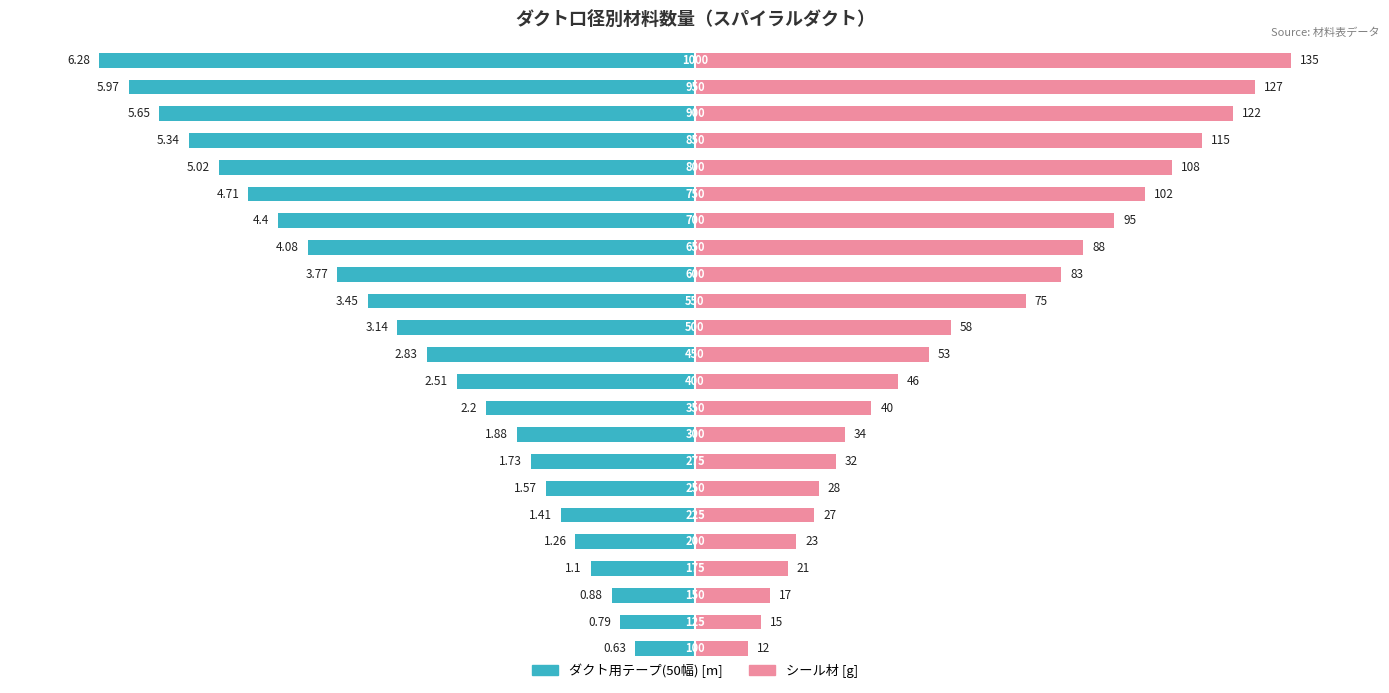

List the labels in order of ダクト用テープ(50幅) [m] value, largest first.

0, 1, 2, 3, 4, 5, 6, 7, 8, 9, 10, 11, 12, 13, 14, 15, 16, 17, 18, 19, 20, 21, 22